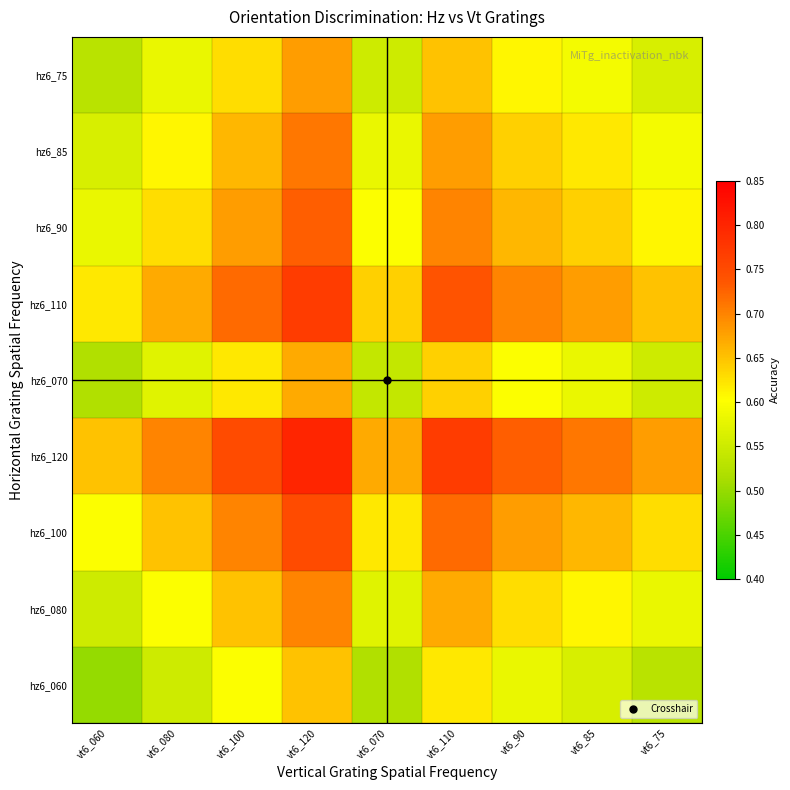

What is the maximum value shown in the chart?

0.8